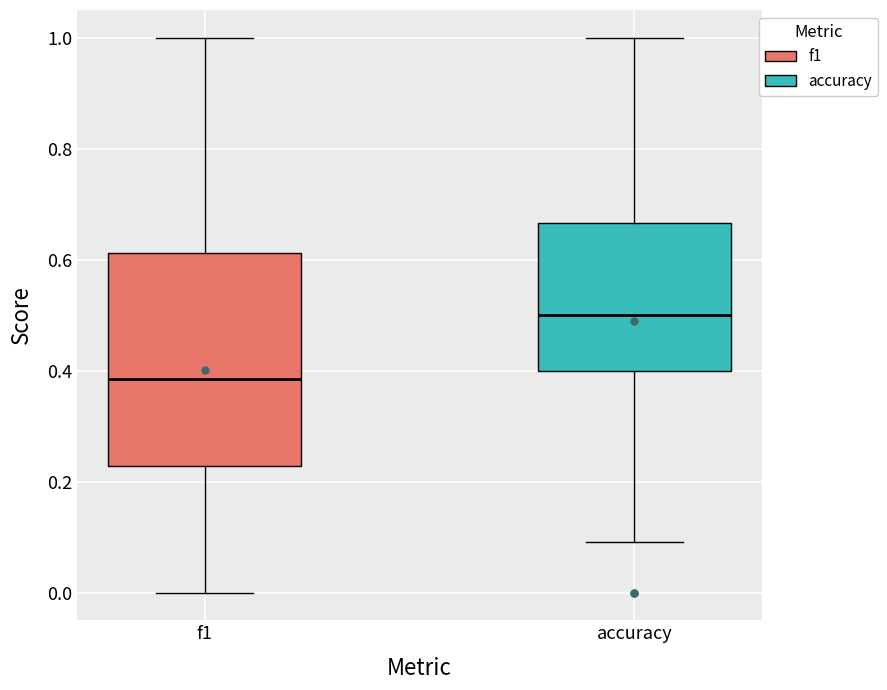

Where does the median line of the box for f1 sit on the y-axis? The values are not printed on the chart, so give them approximately, as read against the axis.

0.38